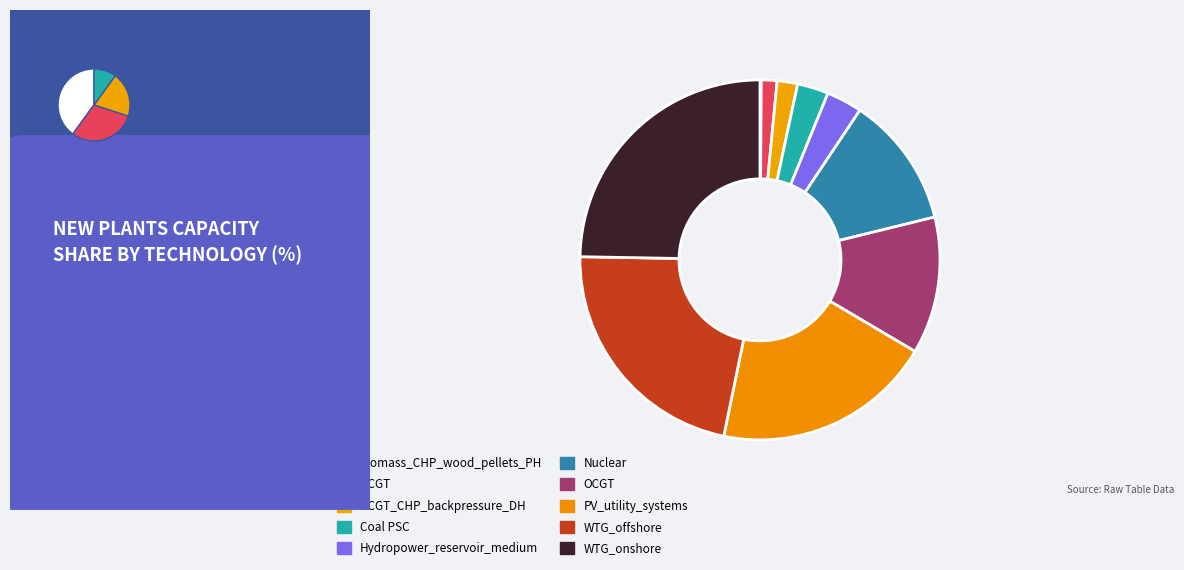

Does CCGT account for over 50% of the chart?

No